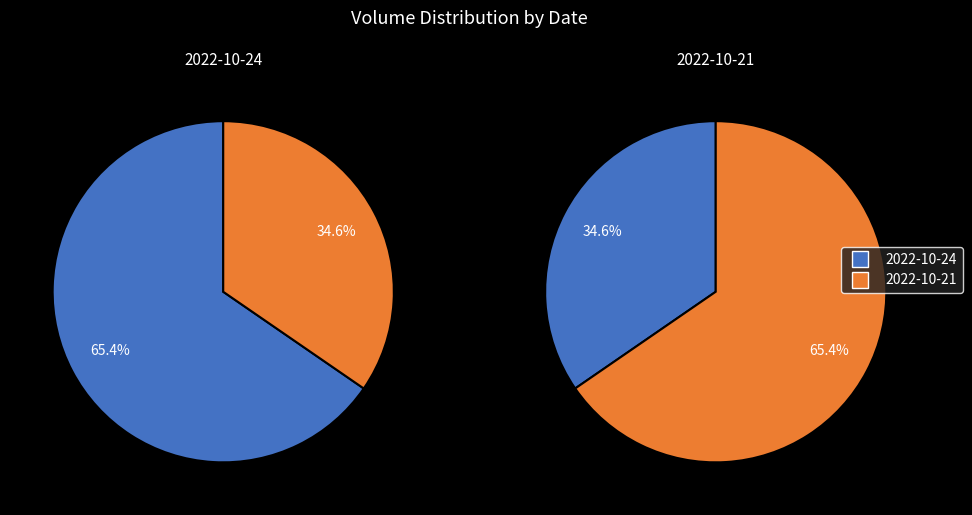

Is the sum of 2022-10-21 and 2022-10-24 greater than half?

Yes